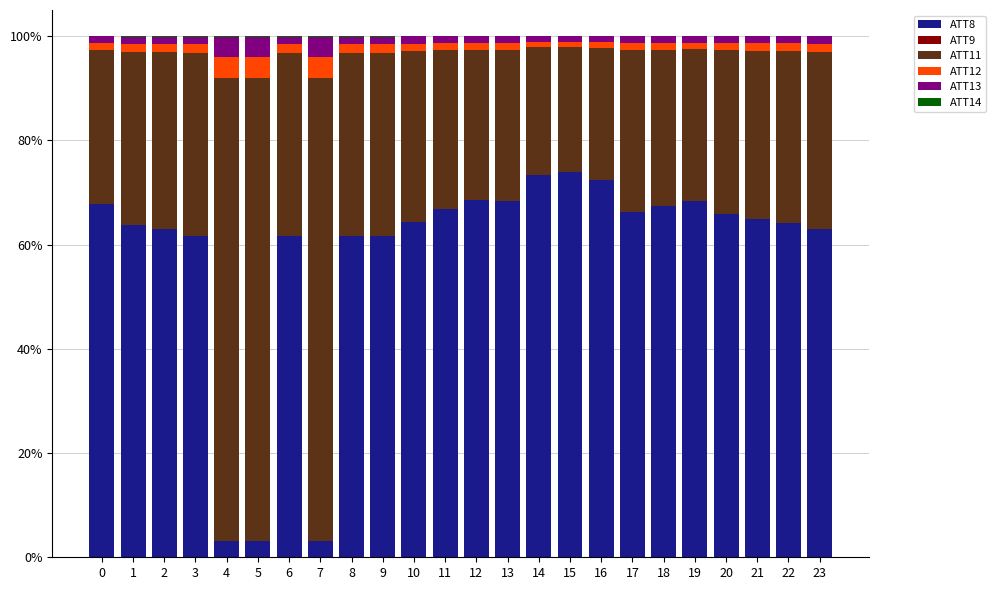

Is it true that ATT8 equals 111.0 at 22?

False